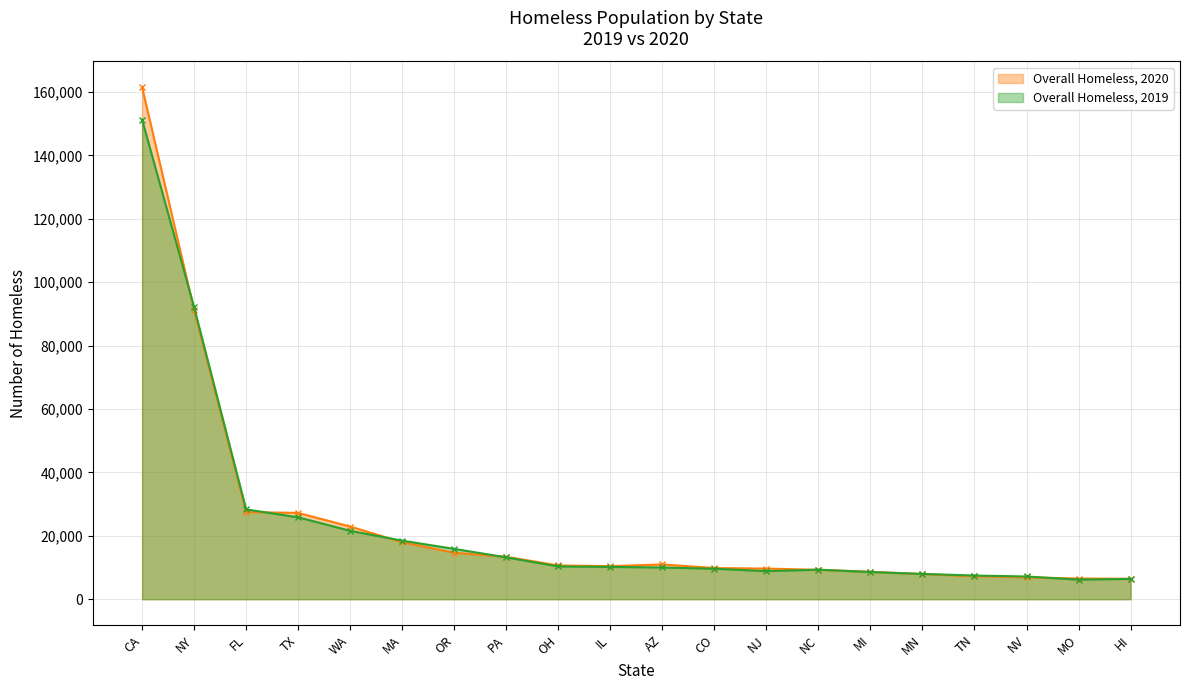

Reading left to right, transcribe all the data shown in this chart.

Overall Homeless, 2020: CA=161548	NY=91271	FL=27487	TX=27229	WA=22923	MA=17975	OR=14655	PA=13375	OH=10655	IL=10431	AZ=10979	CO=9846	NJ=9662	NC=9280	MI=8638	MN=7940	TN=7256	NV=6900	MO=6527	HI=6458
Overall Homeless, 2019: CA=151278	NY=92091	FL=28328	TX=25848	WA=21577	MA=18471	OR=15876	PA=13199	OH=10345	IL=10199	AZ=10007	CO=9619	NJ=8862	NC=9314	MI=8575	MN=7977	TN=7467	NV=7169	MO=6179	HI=6412